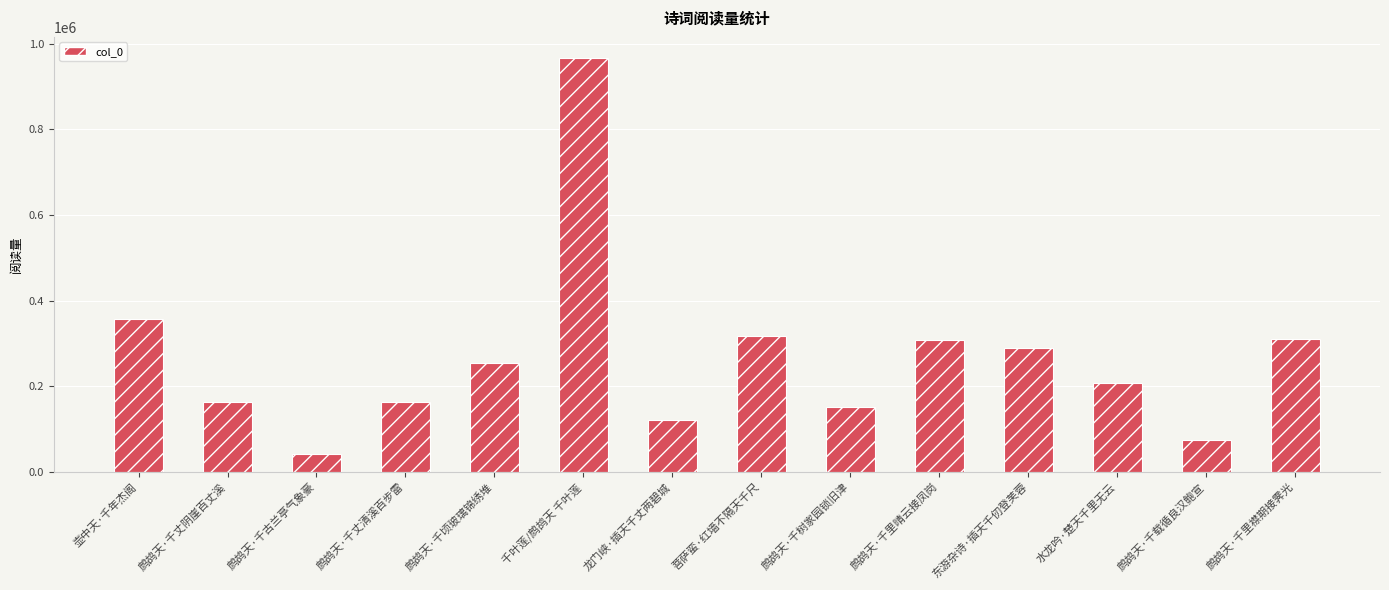

Is it true that the value at 东游杂诗·插天千仞登芙蓉 is 289347?

True